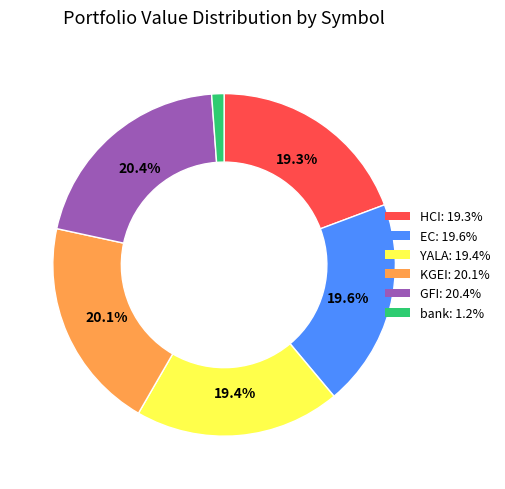

What is the total percentage of EC and HCI?

38.9%